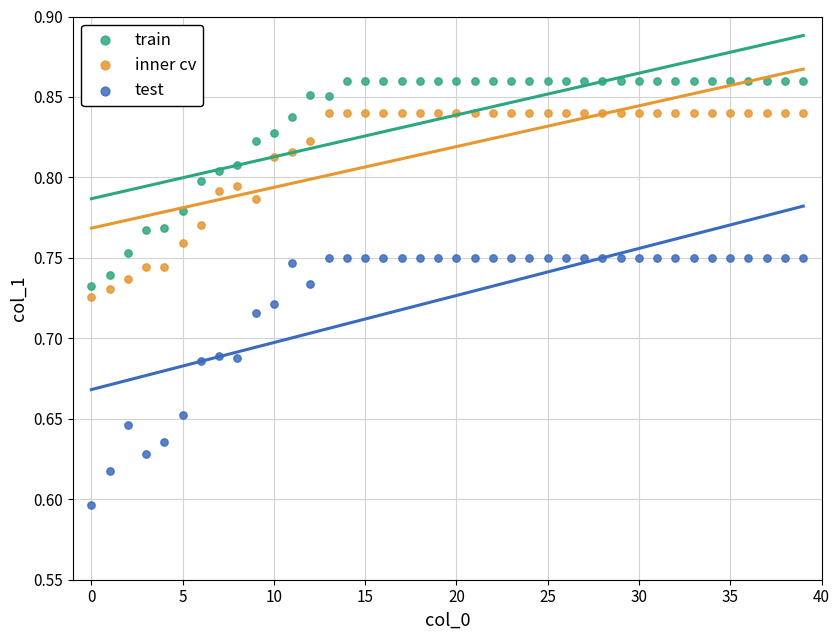

Across all data points, what is the range of Y values (max minus min)?

0.3